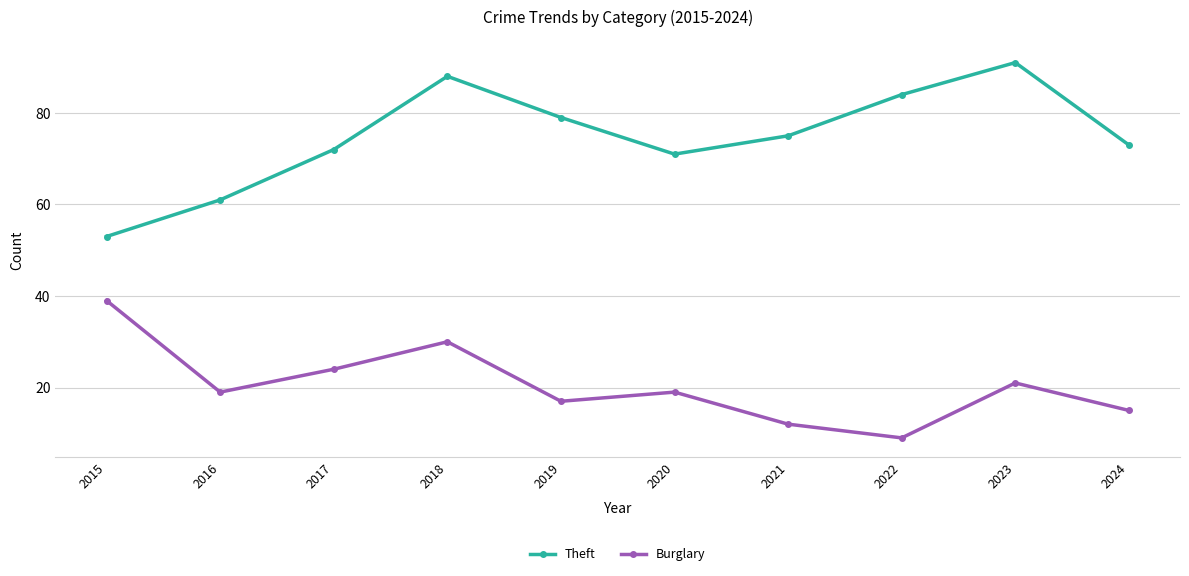

At 2019, list the series in order from largest to smallest.

Theft, Burglary